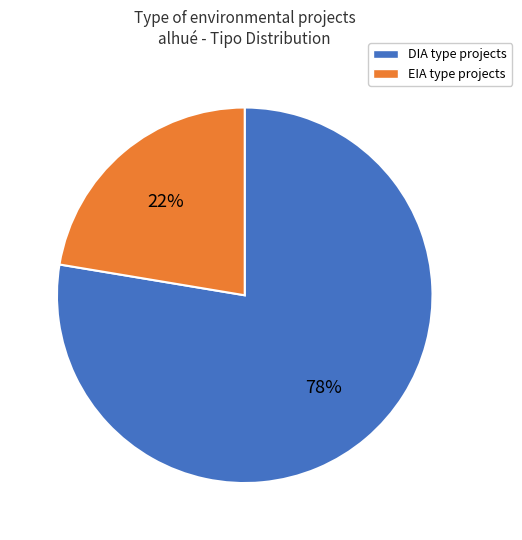

Between DIA and EIA, which is larger?

DIA